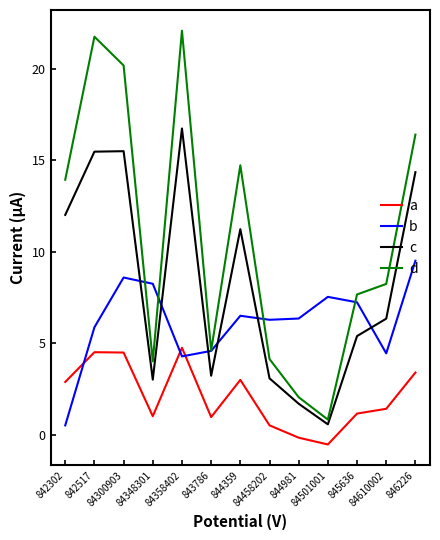

What is the approximate value of b at 842517?

5.9